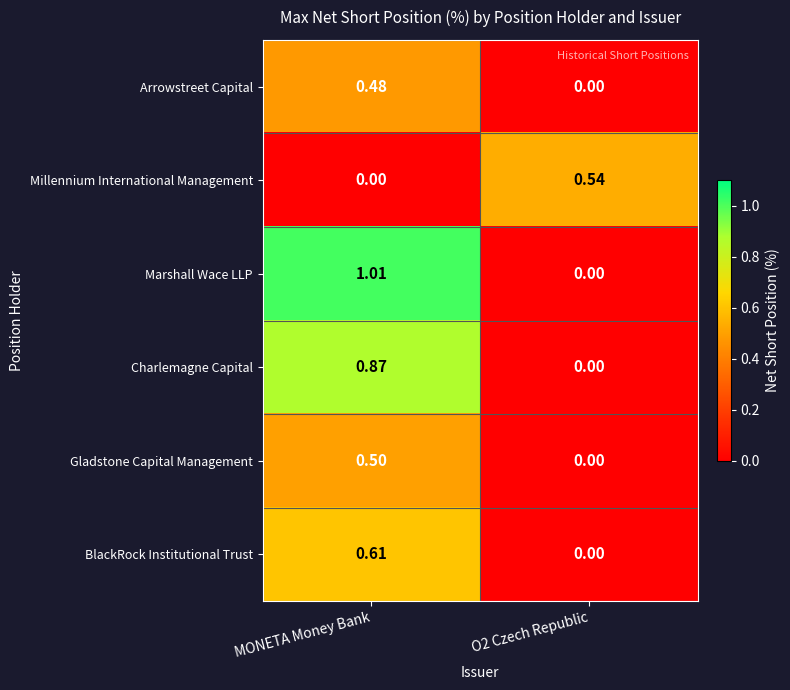

Which series changed the most between MONETA Money Bank and O2 Czech Republic?

Marshall Wace LLP